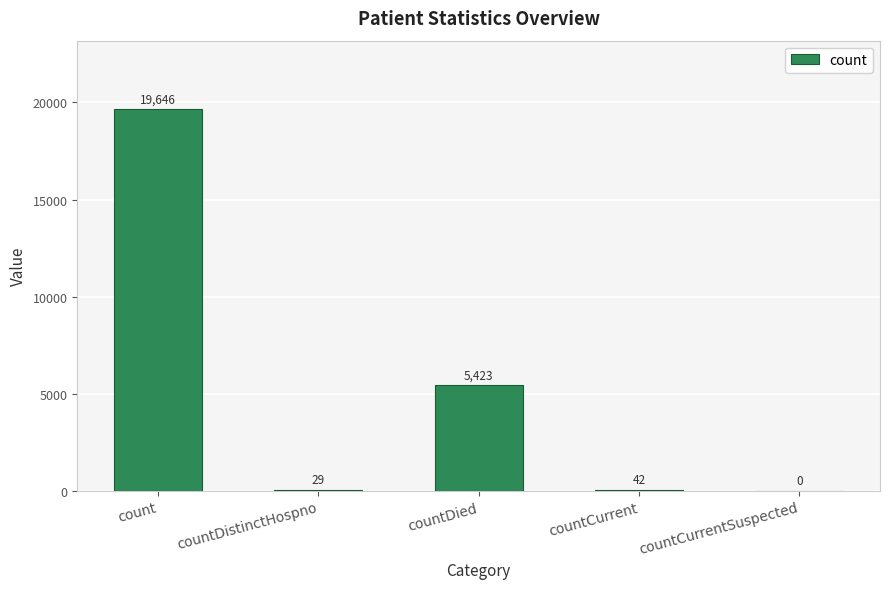

The chart shows a value of 29 at countDistinctHospno. True or false?

True